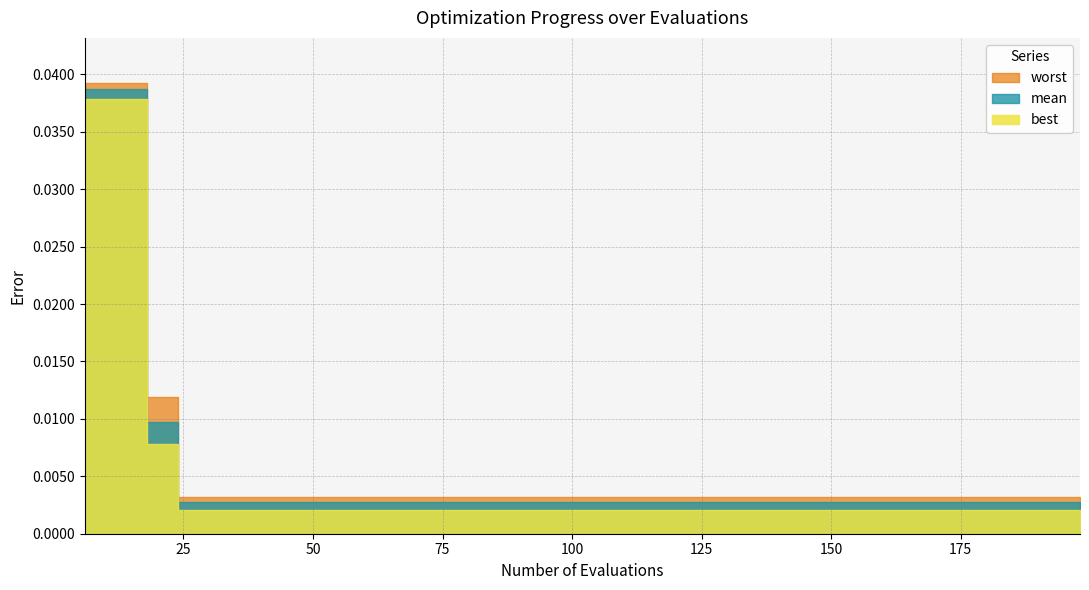

Which series has the largest total across all categories?

worst